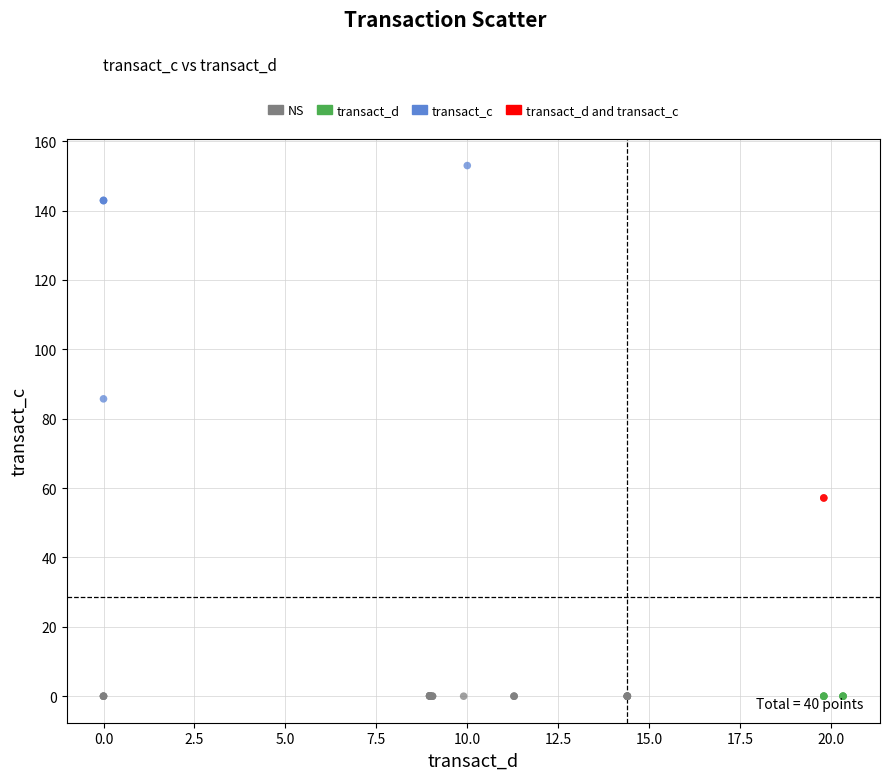

What are all the series names shown in the legend?

NS, transact_d, transact_c, transact_d and transact_c